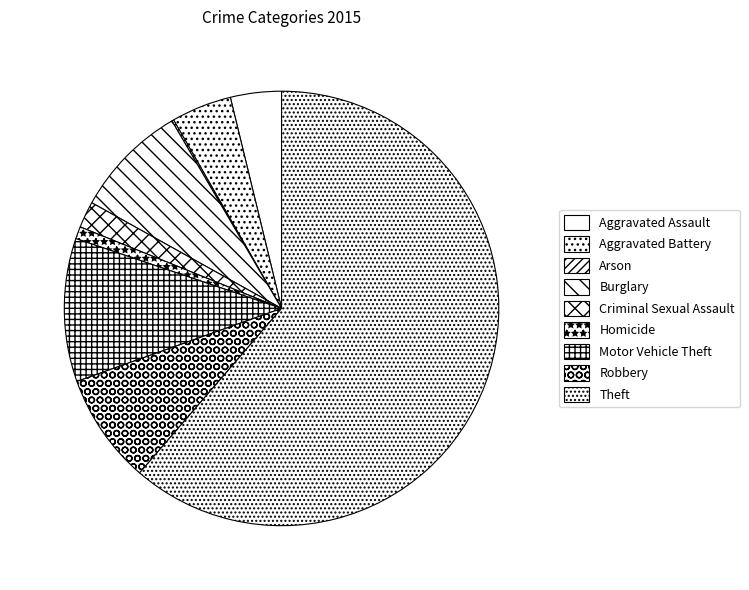

How many slices are in this pie chart?

9